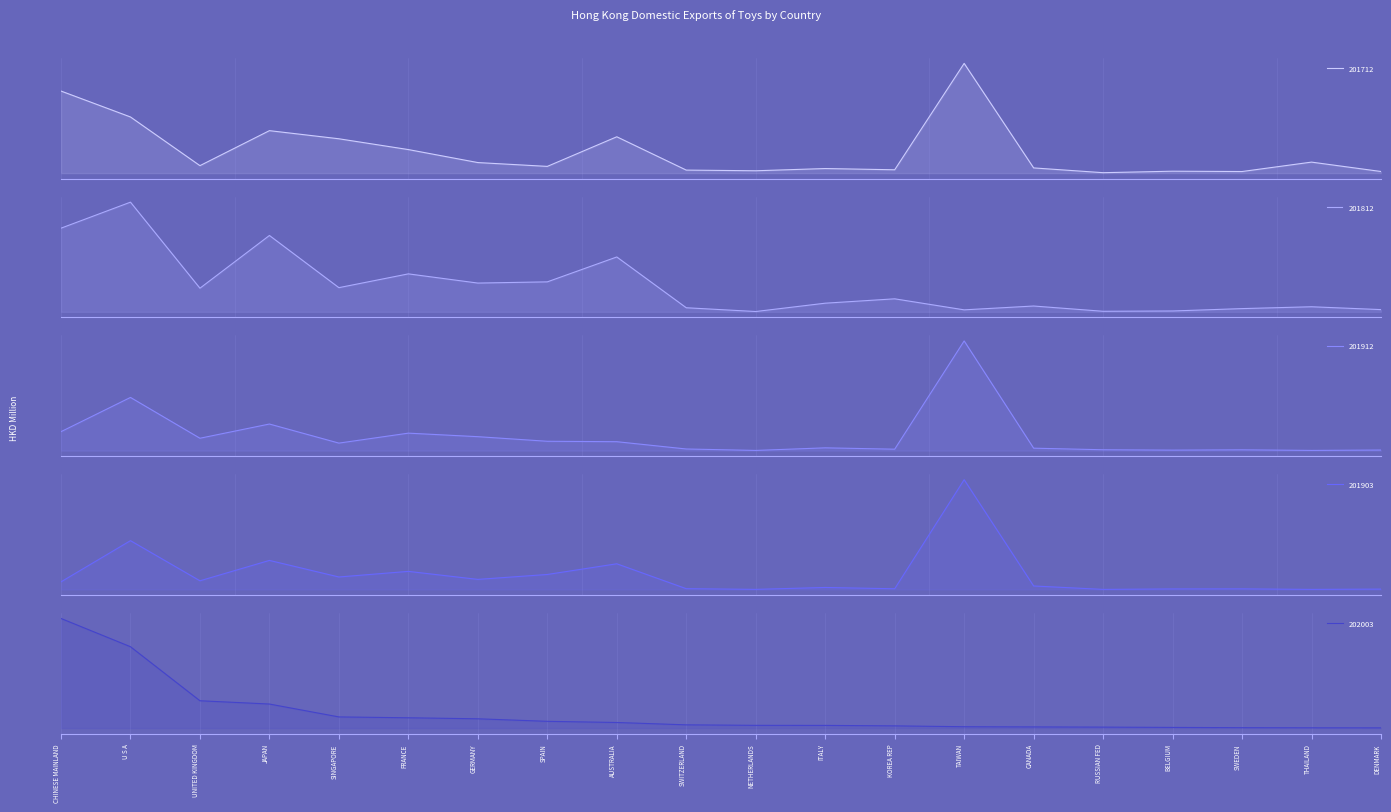

At how many categories does at least one series exceed 36?

1